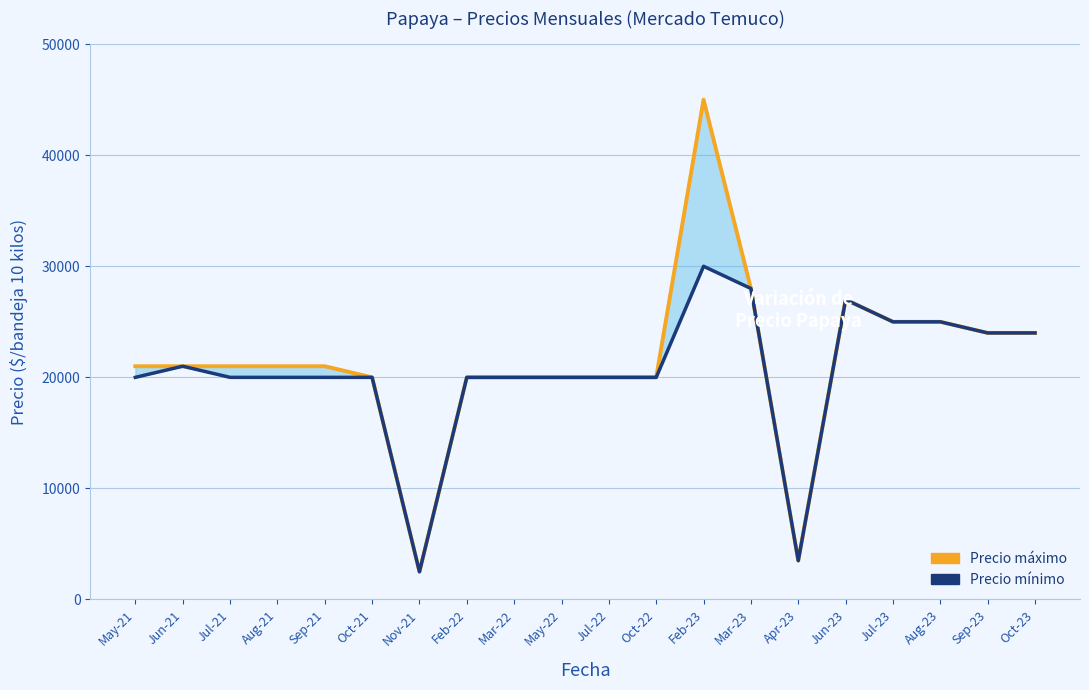

Is it true that Precio mínimo equals 3500 at Apr-23?

True